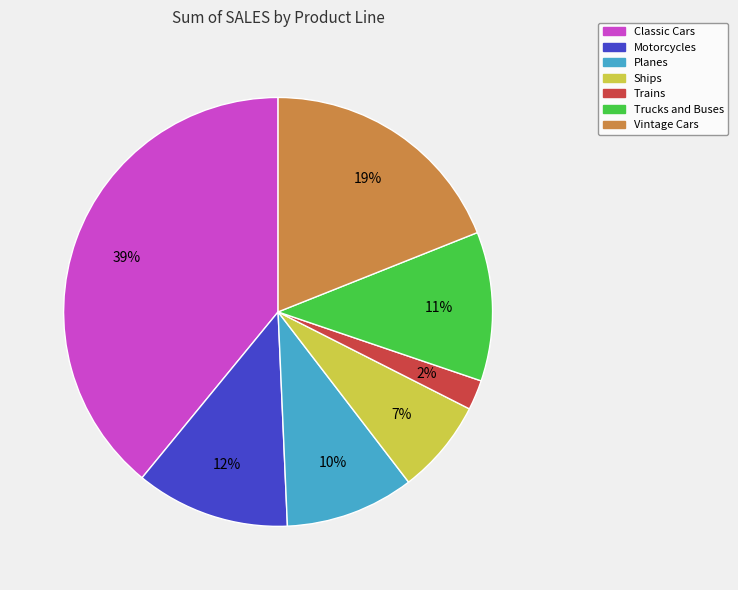

Does Trains represent more than half of the total?

No